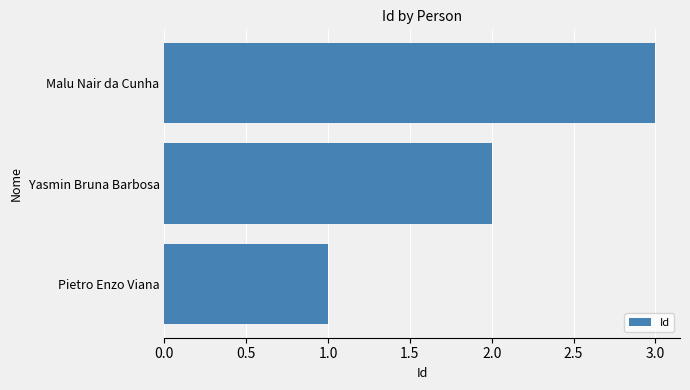

What is the greatest value displayed?

3